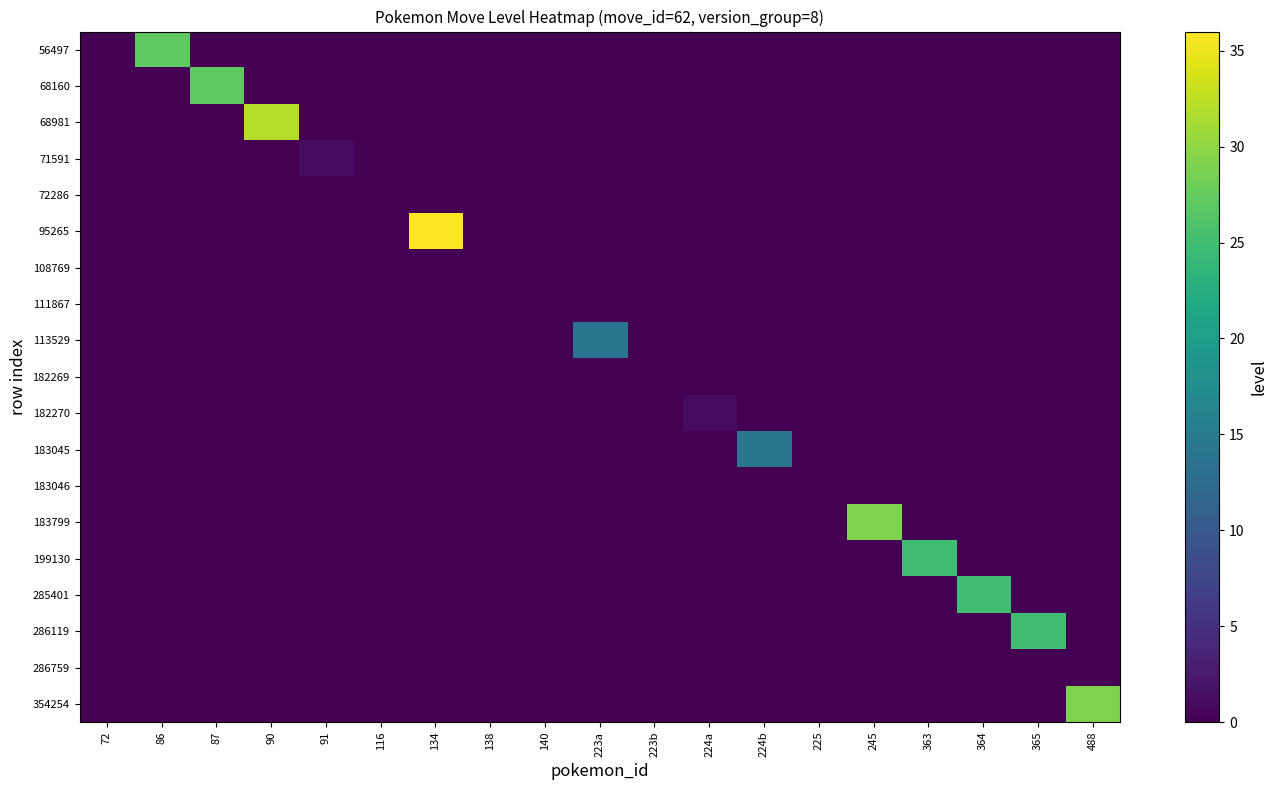

Reading left to right, extract all data points from this chart.

56497: 72=0	86=27	87=0	90=0	91=0	116=0	134=0	138=0	140=0	223a=0	223b=0	224a=0	224b=0	225=0	245=0	363=0	364=0	365=0	488=0
68160: 72=0	86=0	87=27	90=0	91=0	116=0	134=0	138=0	140=0	223a=0	223b=0	224a=0	224b=0	225=0	245=0	363=0	364=0	365=0	488=0
68981: 72=0	86=0	87=0	90=32	91=0	116=0	134=0	138=0	140=0	223a=0	223b=0	224a=0	224b=0	225=0	245=0	363=0	364=0	365=0	488=0
71591: 72=0	86=0	87=0	90=0	91=1	116=0	134=0	138=0	140=0	223a=0	223b=0	224a=0	224b=0	225=0	245=0	363=0	364=0	365=0	488=0
72286: 72=0	86=0	87=0	90=0	91=0	116=0	134=0	138=0	140=0	223a=0	223b=0	224a=0	224b=0	225=0	245=0	363=0	364=0	365=0	488=0
95265: 72=0	86=0	87=0	90=0	91=0	116=0	134=36	138=0	140=0	223a=0	223b=0	224a=0	224b=0	225=0	245=0	363=0	364=0	365=0	488=0
108769: 72=0	86=0	87=0	90=0	91=0	116=0	134=0	138=0	140=0	223a=0	223b=0	224a=0	224b=0	225=0	245=0	363=0	364=0	365=0	488=0
111867: 72=0	86=0	87=0	90=0	91=0	116=0	134=0	138=0	140=0	223a=0	223b=0	224a=0	224b=0	225=0	245=0	363=0	364=0	365=0	488=0
113529: 72=0	86=0	87=0	90=0	91=0	116=0	134=0	138=0	140=0	223a=14	223b=0	224a=0	224b=0	225=0	245=0	363=0	364=0	365=0	488=0
182269: 72=0	86=0	87=0	90=0	91=0	116=0	134=0	138=0	140=0	223a=0	223b=0	224a=0	224b=0	225=0	245=0	363=0	364=0	365=0	488=0
182270: 72=0	86=0	87=0	90=0	91=0	116=0	134=0	138=0	140=0	223a=0	223b=0	224a=1	224b=0	225=0	245=0	363=0	364=0	365=0	488=0
183045: 72=0	86=0	87=0	90=0	91=0	116=0	134=0	138=0	140=0	223a=0	223b=0	224a=0	224b=14	225=0	245=0	363=0	364=0	365=0	488=0
183046: 72=0	86=0	87=0	90=0	91=0	116=0	134=0	138=0	140=0	223a=0	223b=0	224a=0	224b=0	225=0	245=0	363=0	364=0	365=0	488=0
183799: 72=0	86=0	87=0	90=0	91=0	116=0	134=0	138=0	140=0	223a=0	223b=0	224a=0	224b=0	225=0	245=29	363=0	364=0	365=0	488=0
199130: 72=0	86=0	87=0	90=0	91=0	116=0	134=0	138=0	140=0	223a=0	223b=0	224a=0	224b=0	225=0	245=0	363=25	364=0	365=0	488=0
285401: 72=0	86=0	87=0	90=0	91=0	116=0	134=0	138=0	140=0	223a=0	223b=0	224a=0	224b=0	225=0	245=0	363=0	364=25	365=0	488=0
286119: 72=0	86=0	87=0	90=0	91=0	116=0	134=0	138=0	140=0	223a=0	223b=0	224a=0	224b=0	225=0	245=0	363=0	364=0	365=25	488=0
286759: 72=0	86=0	87=0	90=0	91=0	116=0	134=0	138=0	140=0	223a=0	223b=0	224a=0	224b=0	225=0	245=0	363=0	364=0	365=0	488=0
354254: 72=0	86=0	87=0	90=0	91=0	116=0	134=0	138=0	140=0	223a=0	223b=0	224a=0	224b=0	225=0	245=0	363=0	364=0	365=0	488=29